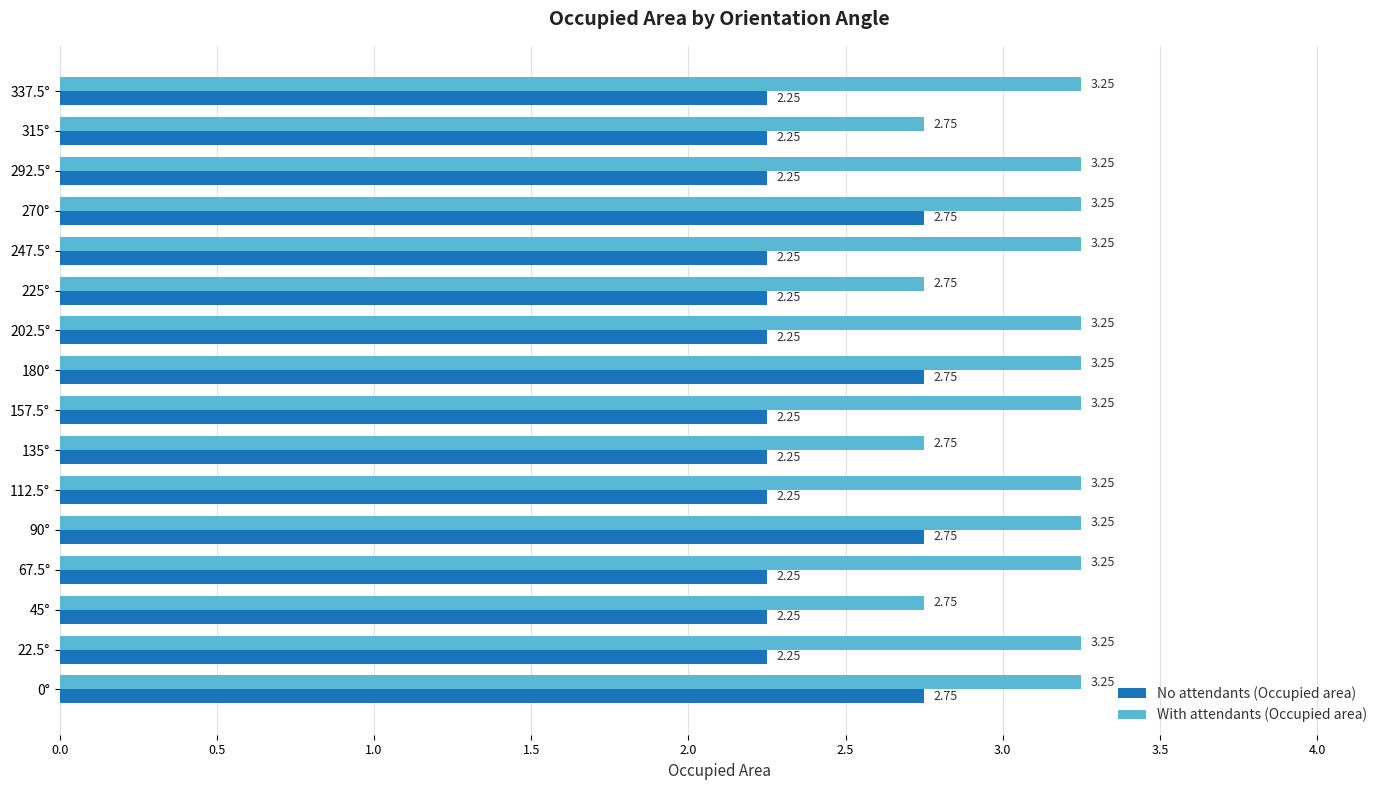

What is the difference between the second highest and minimum values in the With attendants (Occupied area) series?

0.5